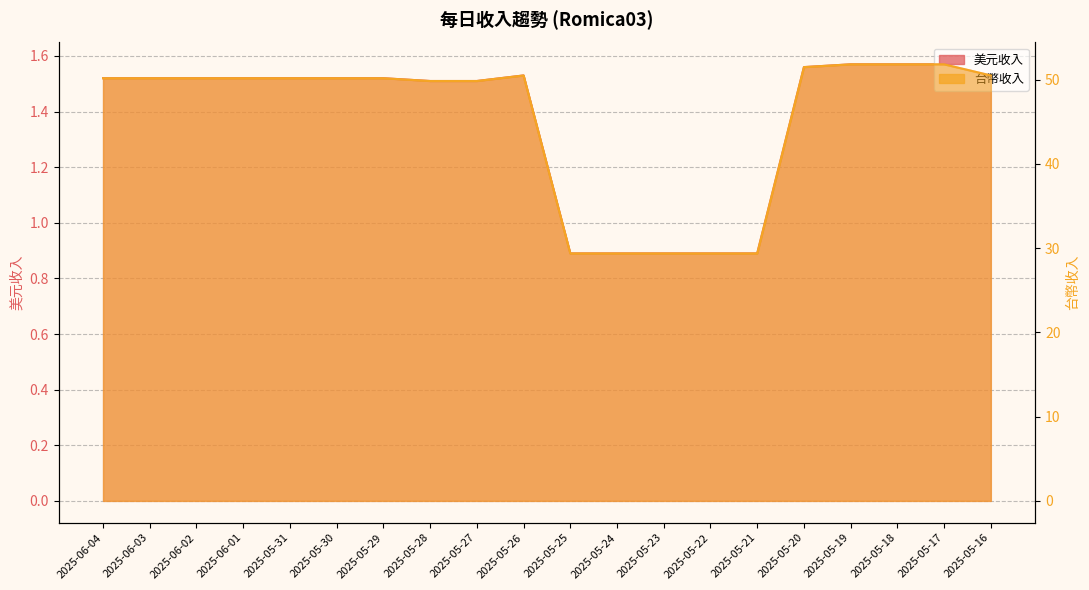

How many data points in 台幣收入 are above 50?

13